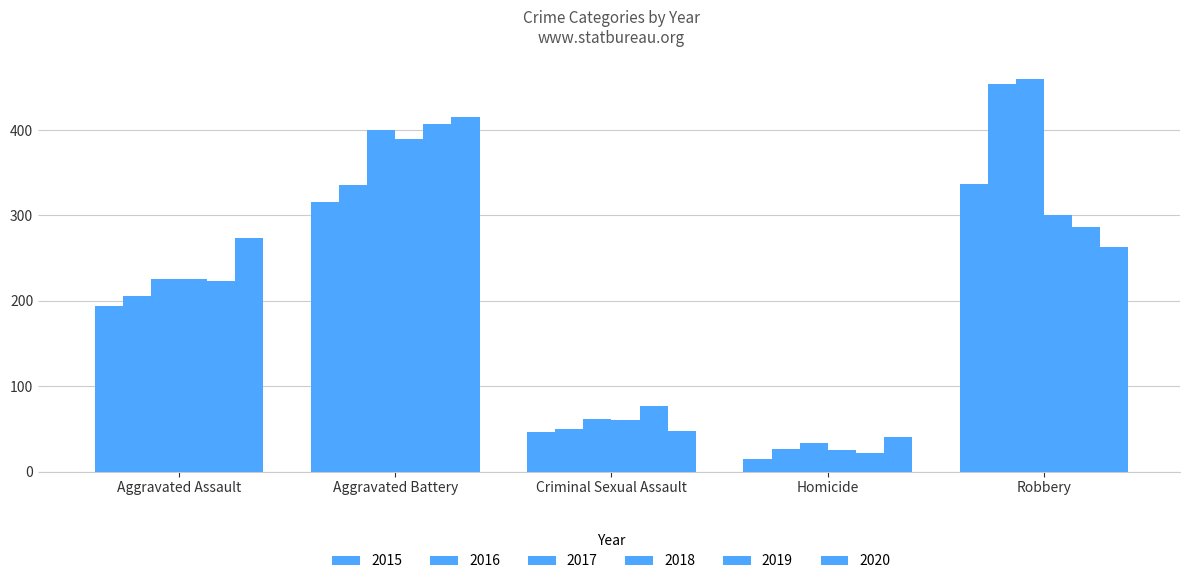

Is it true that 2017 equals 225 at Aggravated Assault?

True